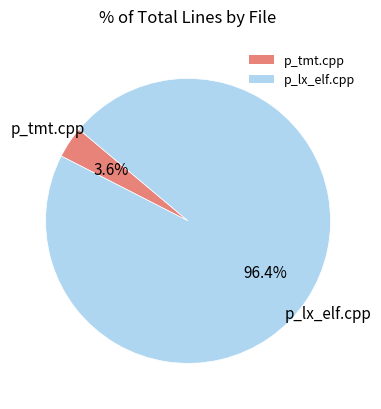

Which category has the biggest portion of the pie?

p_lx_elf.cpp